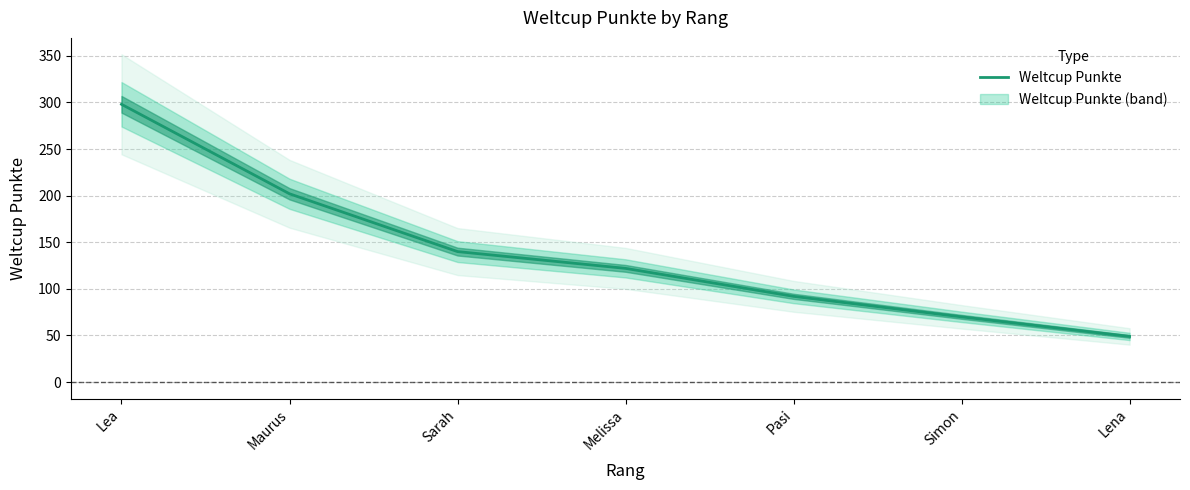

True or false: the data has more than 0 interior local peaks.

False